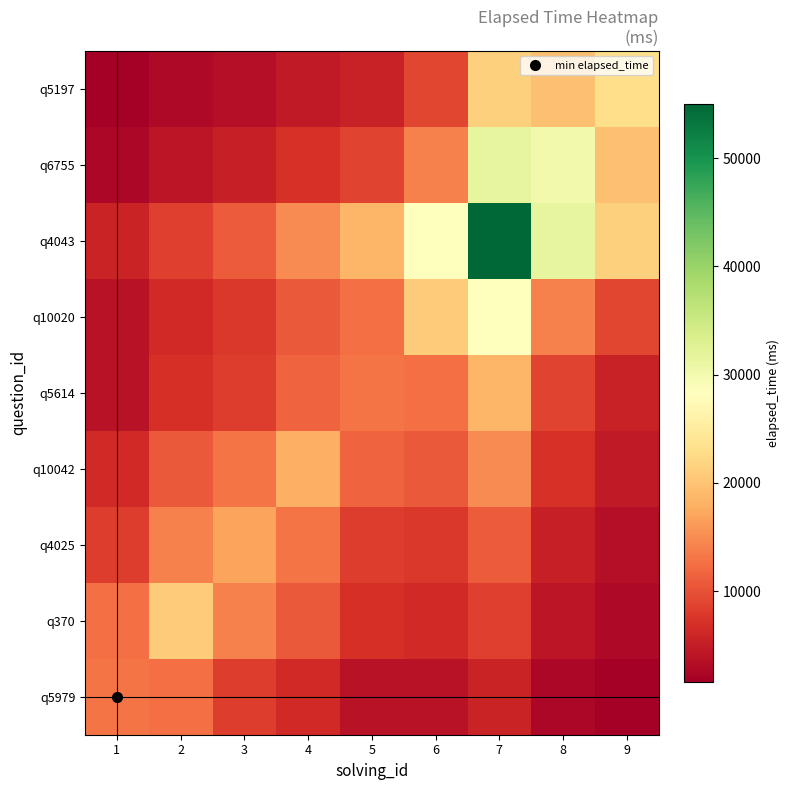

List the series in order of their peak value, highest first.

q4043, q6755, q10020, q5197, q370, q5614, q10042, q4025, q5979